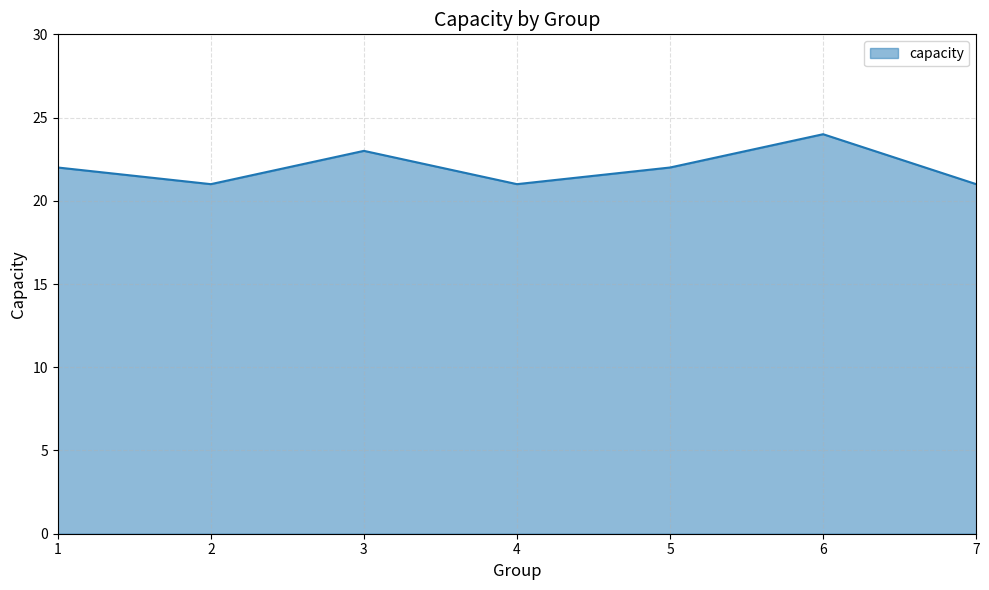

Which label corresponds to the largest value in the chart?

6